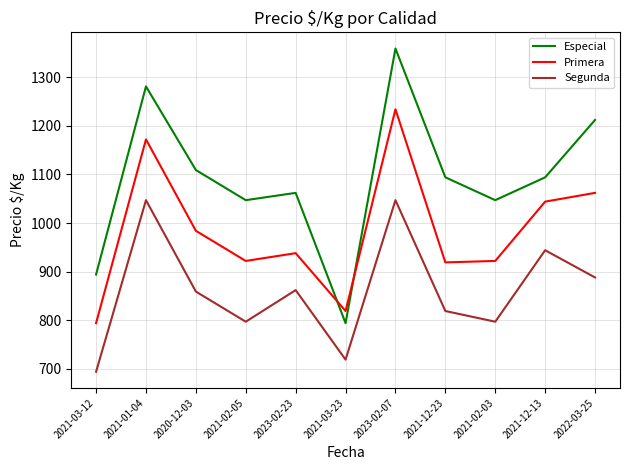

True or false: Segunda and Primera cross at least once.

False